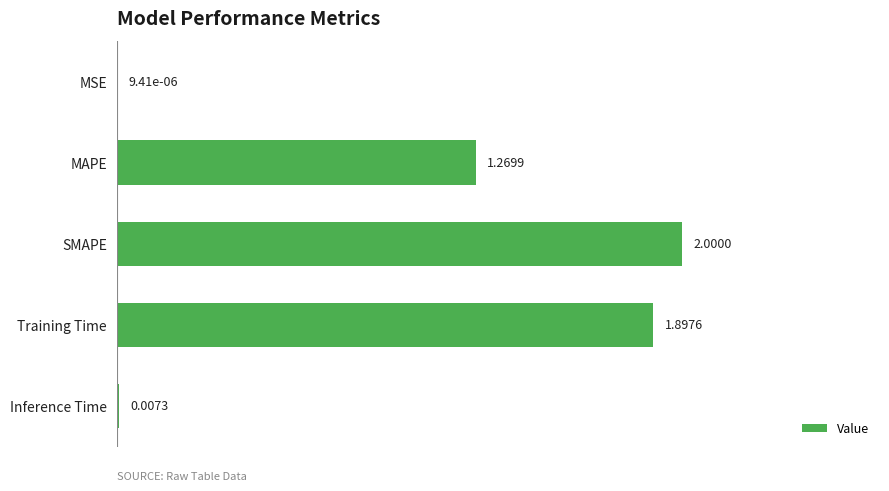

Where is the data nearest to the value 1?

MAPE